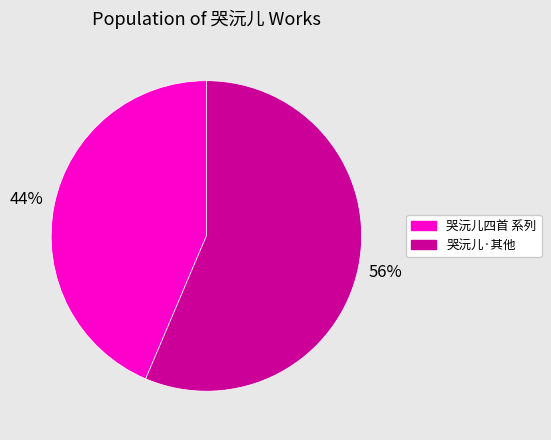

To the nearest percent, what is the average slice percentage?

50%